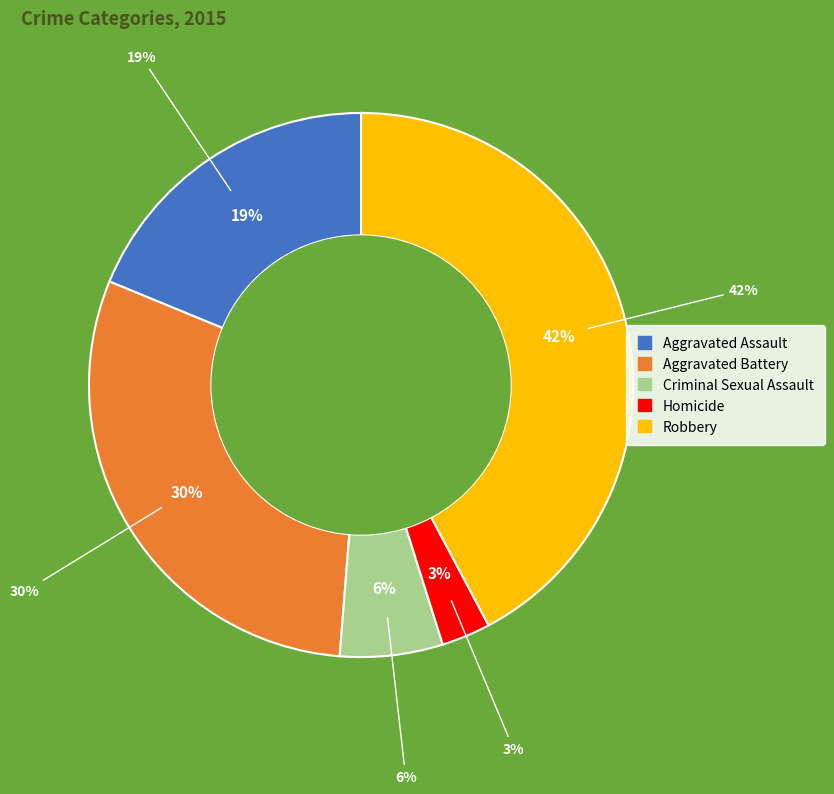

Count the number of slices in the pie.

5